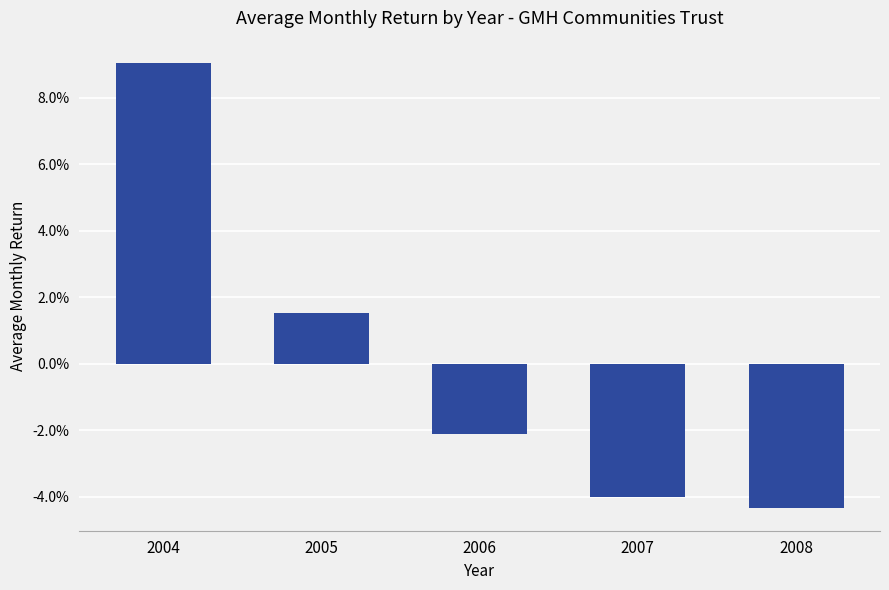

List the labels in order of value, largest first.

2004, 2005, 2006, 2007, 2008